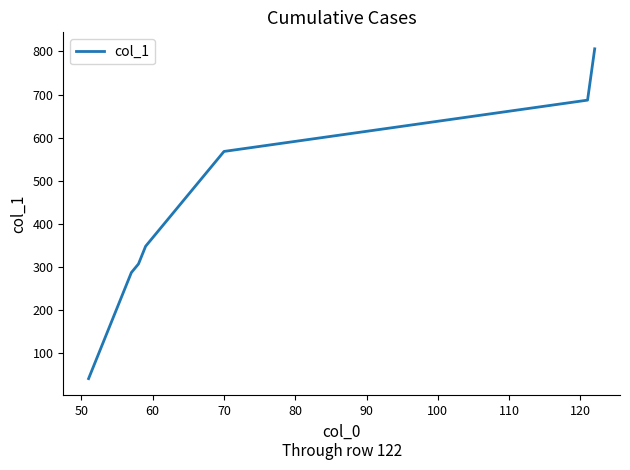

What is the average value?

384